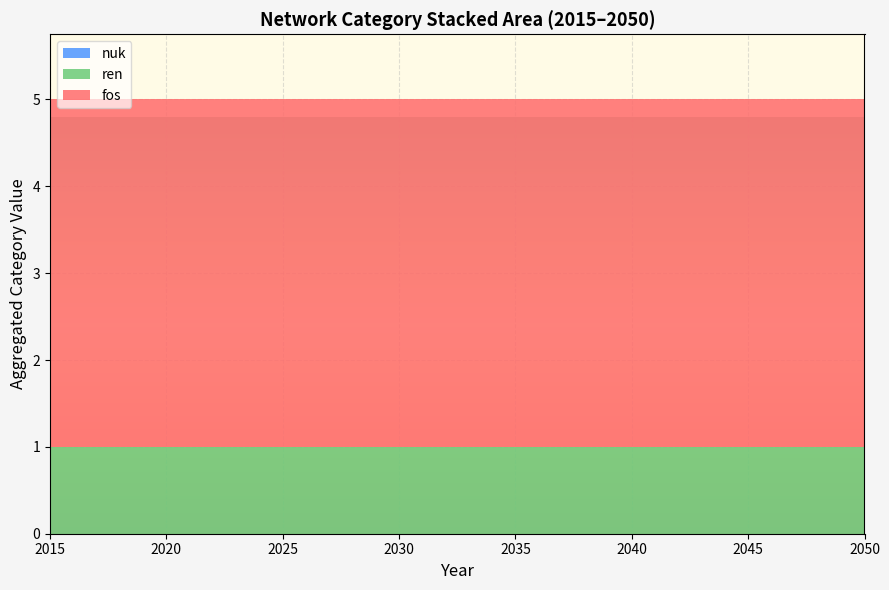

What is the total value across all series at 2040?

5